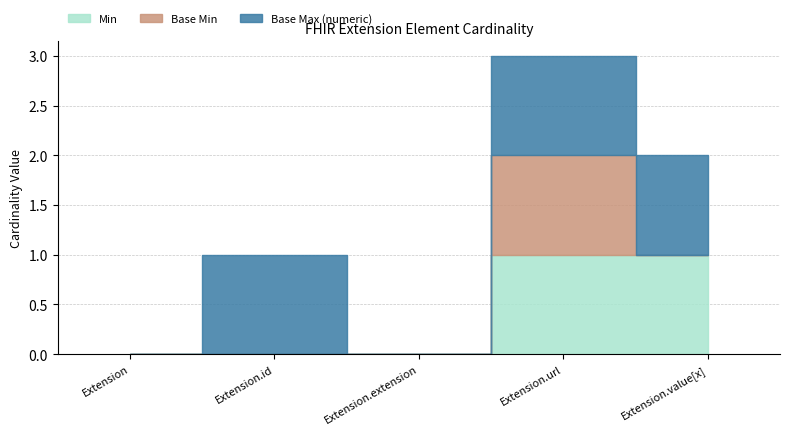

True or false: Base Max (numeric) and Base Min cross at least once.

False